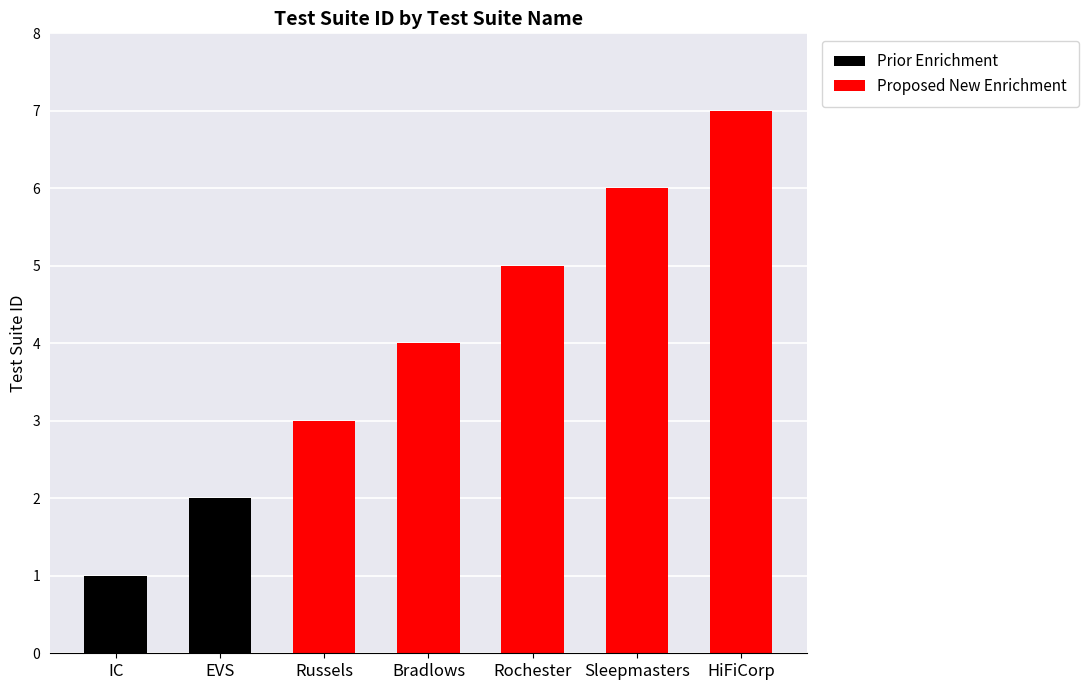

What is the approximate value at EVS?

2